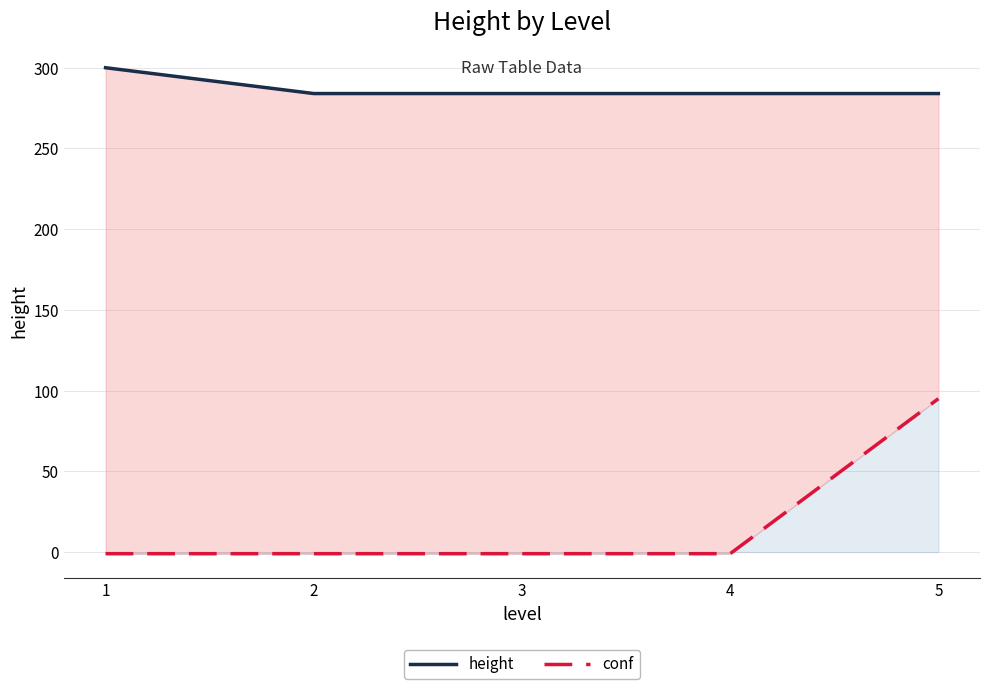

At 2, list the series in order from smallest to largest.

conf, height